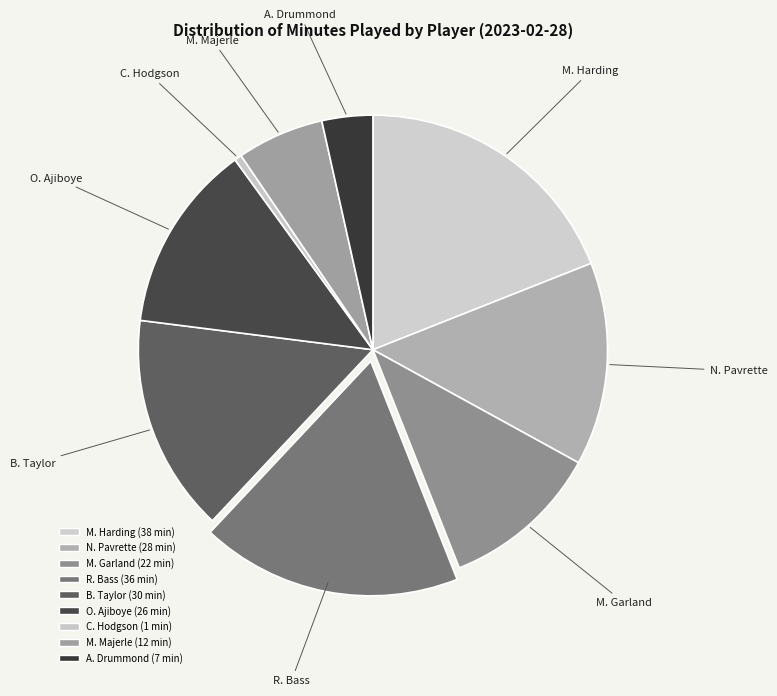

Rank the categories by value from highest to lowest.

M. Harding, R. Bass, B. Taylor, N. Pavrette, O. Ajiboye, M. Garland, M. Majerle, A. Drummond, C. Hodgson